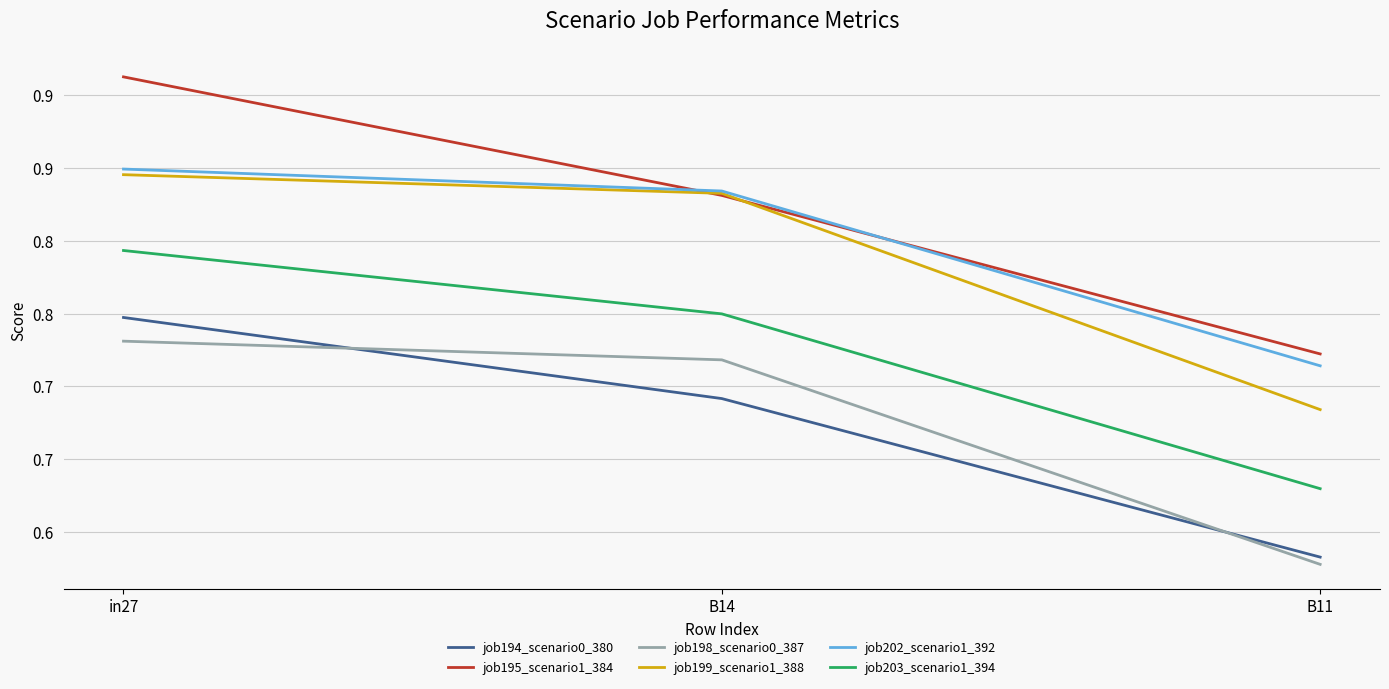

Rank the series at in27 from highest to lowest value.

job195_scenario1_384, job202_scenario1_392, job199_scenario1_388, job203_scenario1_394, job194_scenario0_380, job198_scenario0_387